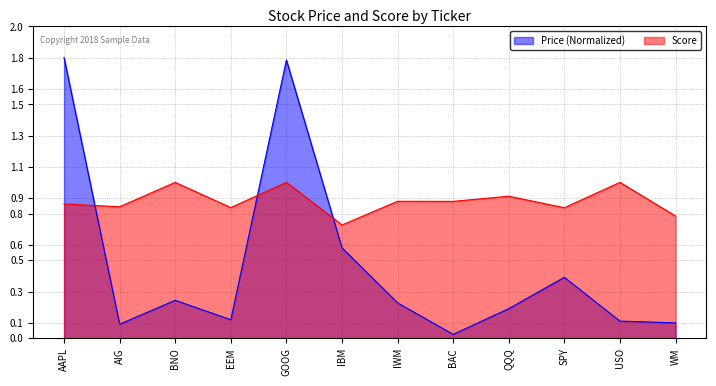

What is the label of the 2nd point from the left?

AIG